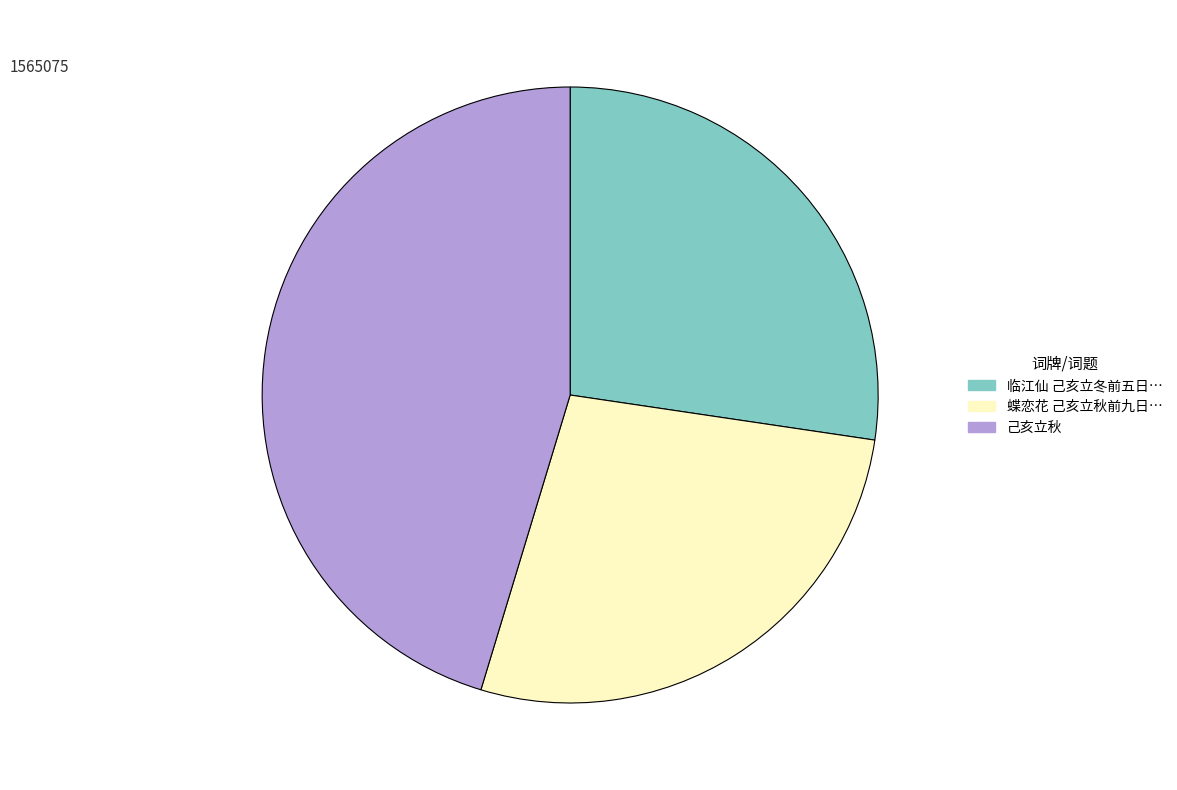

Is there a majority slice in this chart?

No